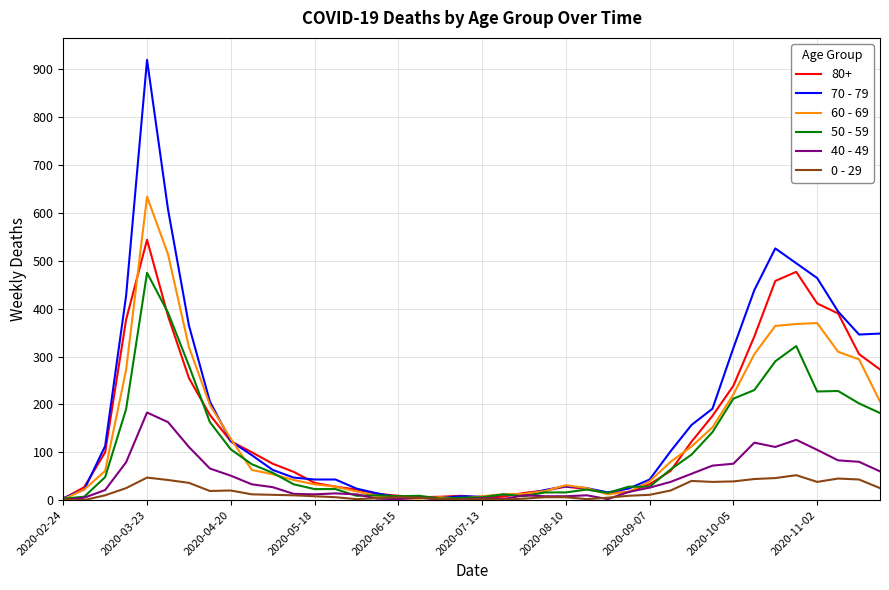

How many categories are shown in the chart?

40